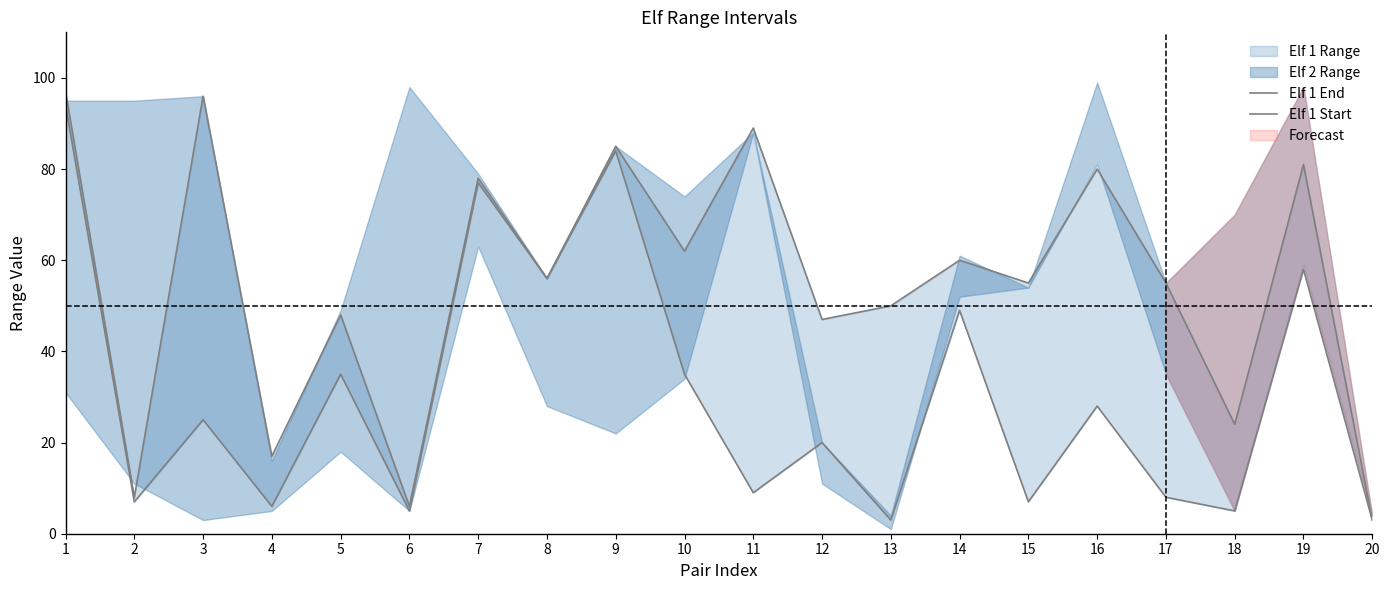

Which has a higher value, 14 or 5?

14